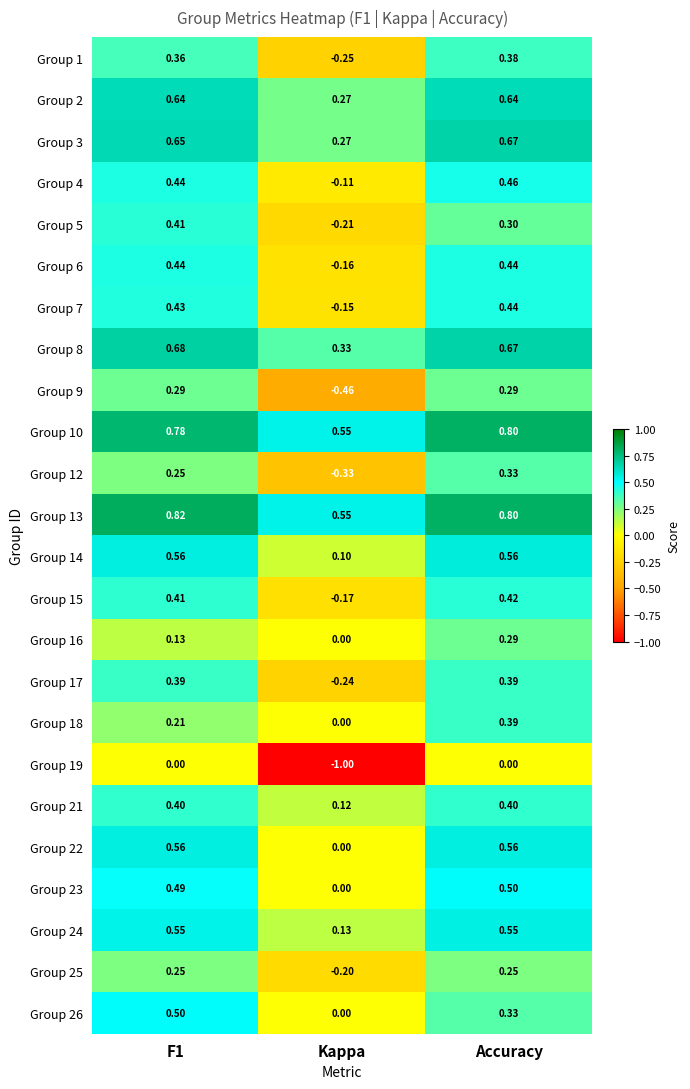

At which label is Group 4 closest to 0?

Kappa